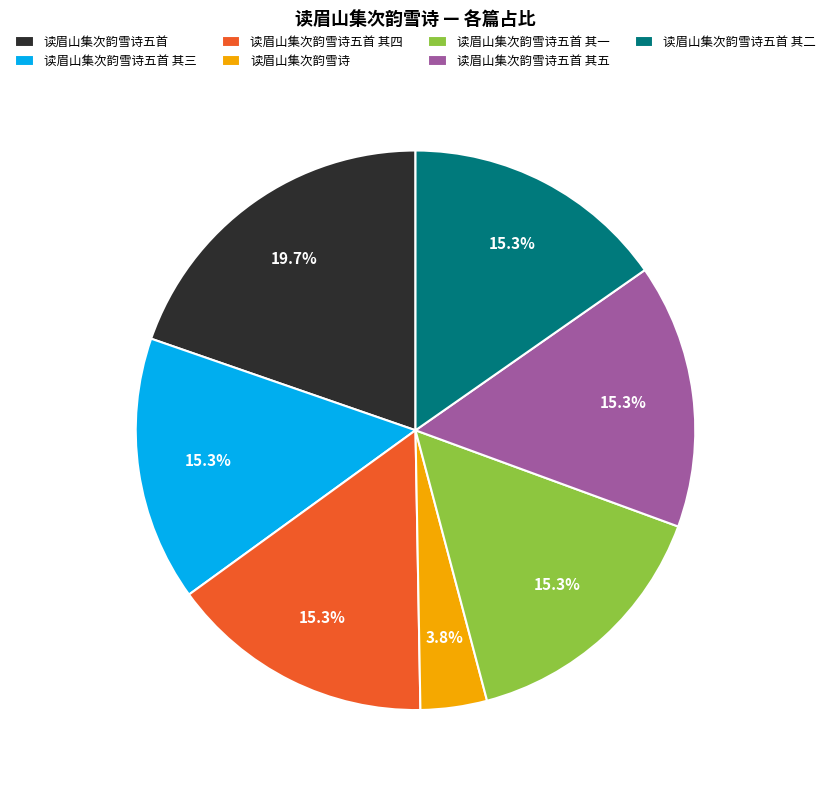

The 读眉山集次韵雪诗五首 其一 slice represents 15% of the pie. True or false?

True